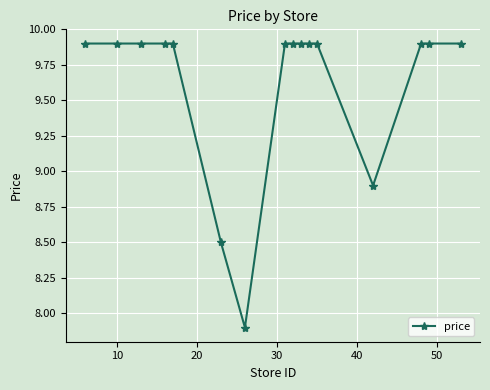

What is the average value?

9.6